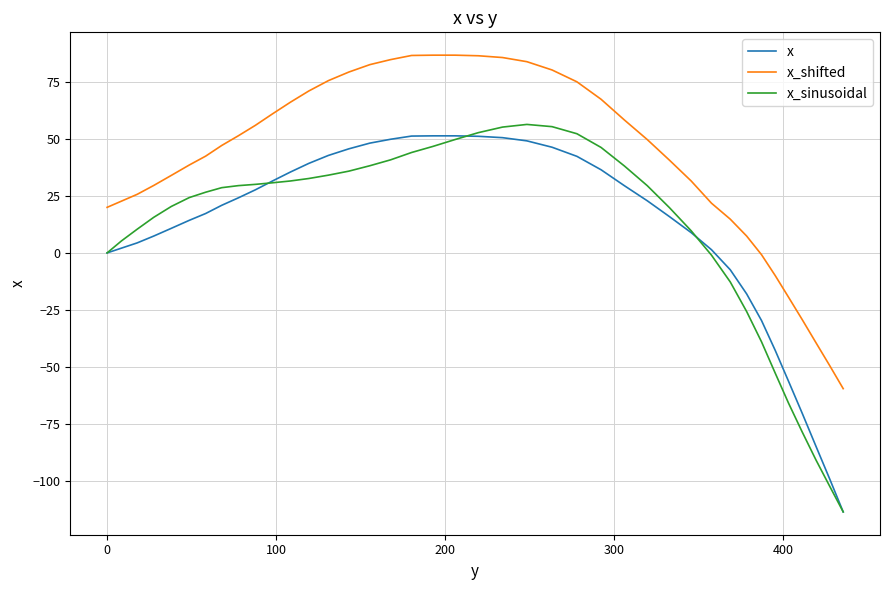

Rank the series by their maximum value, from highest to lowest.

x_shifted, x_sinusoidal, x